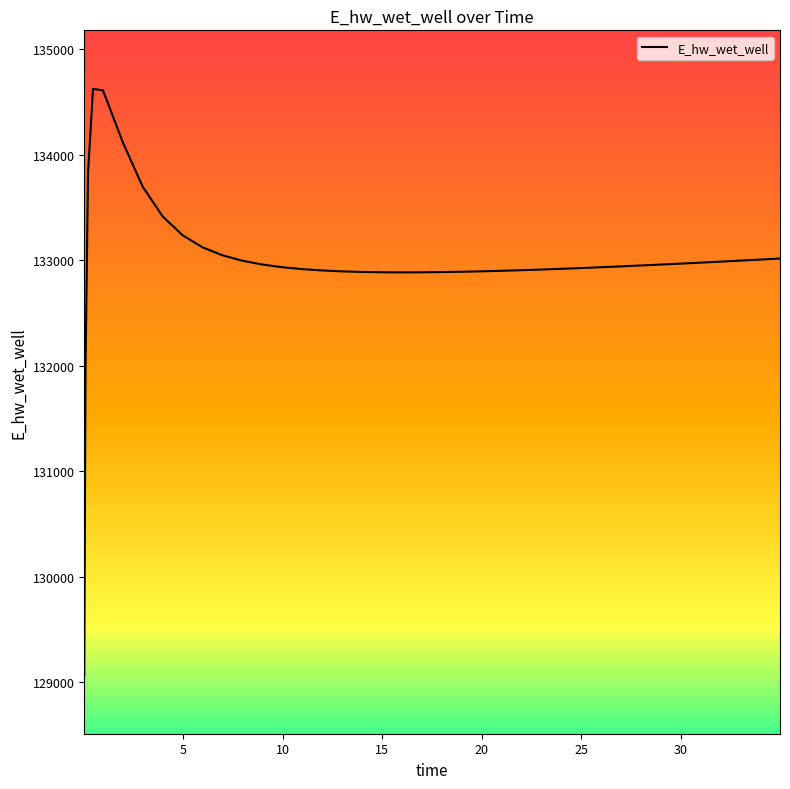

What is the difference between the second highest and second lowest values?

2643.4